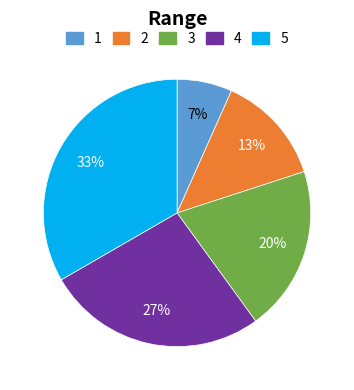

Do 2 and 4 together represent more than half of the pie?

No